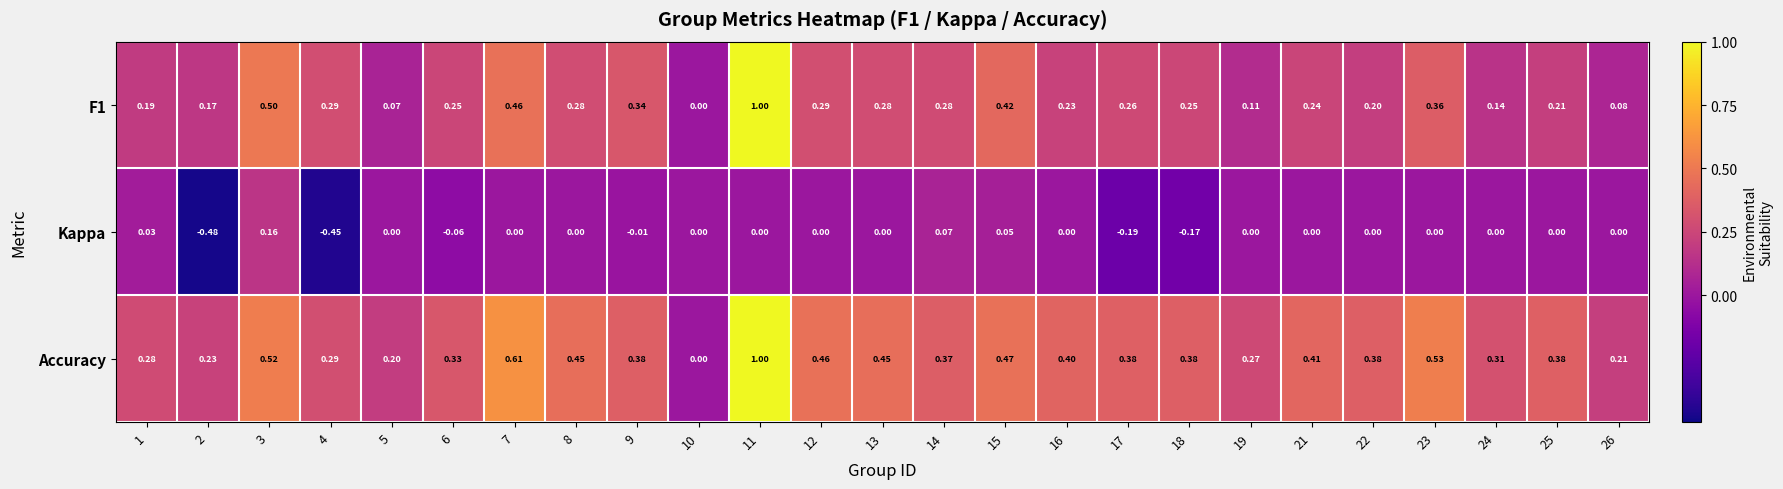

Which label corresponds to the largest value in the chart?

11